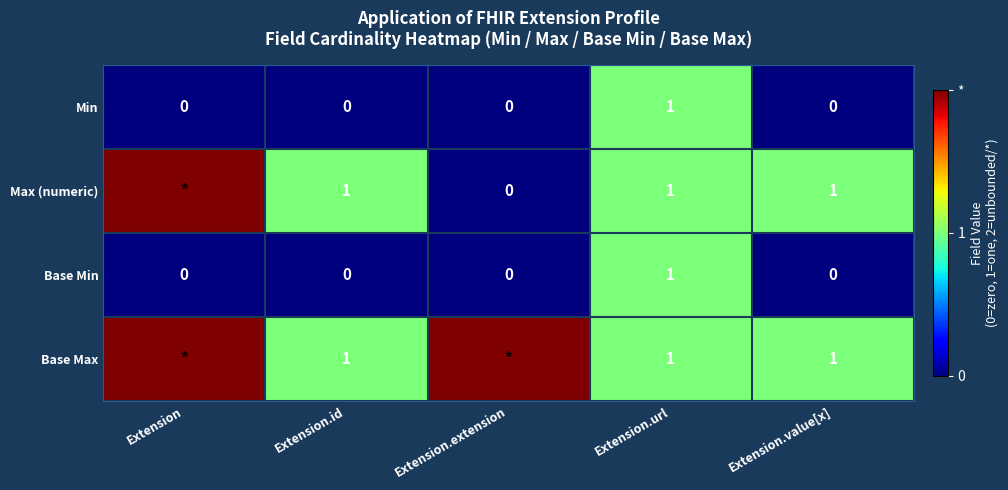

The value of Min at Extension.url is 1. True or false?

True